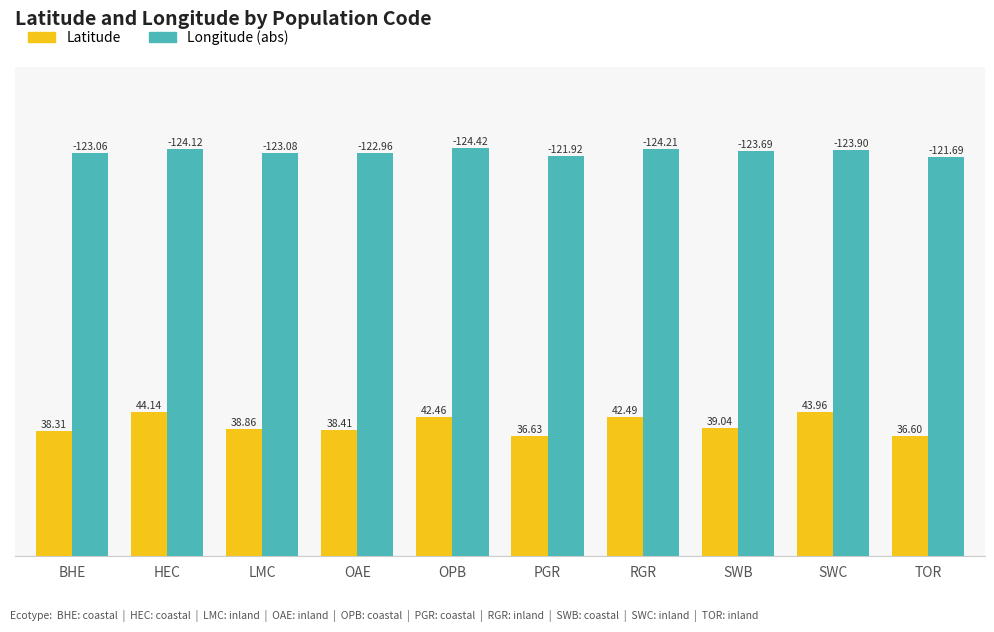

How many bars are there in each group?

2